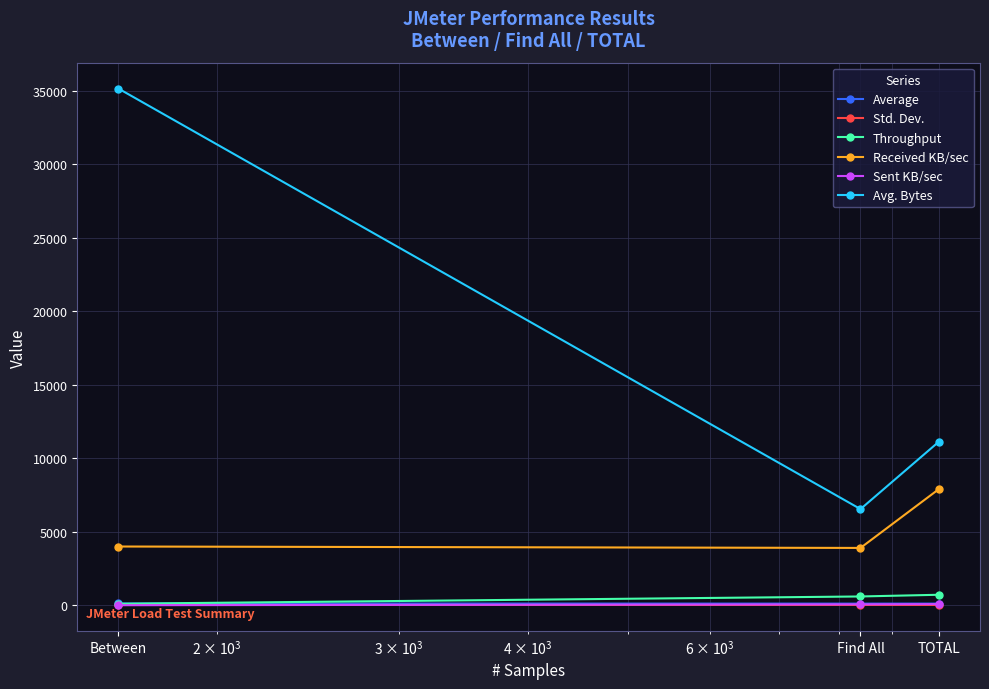

At how many categories does at least one series exceed 3971?

3